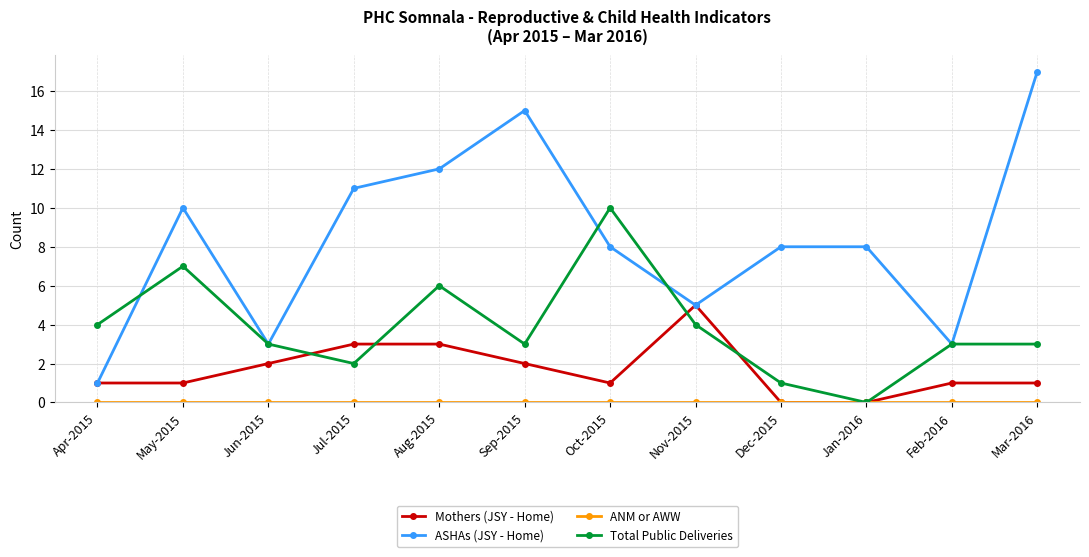

Is it true that Mothers (JSY - Home) equals 2 at Jul-2015?

False